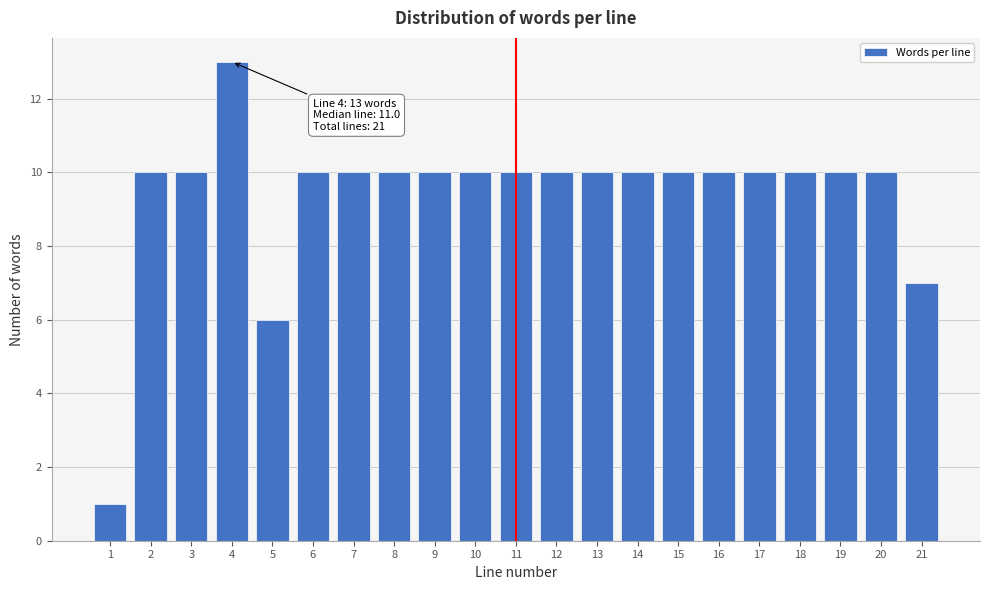

Reading left to right, list all the values displayed in this chart.

1	10	10	13	6	10	10	10	10	10	10	10	10	10	10	10	10	10	10	10	7